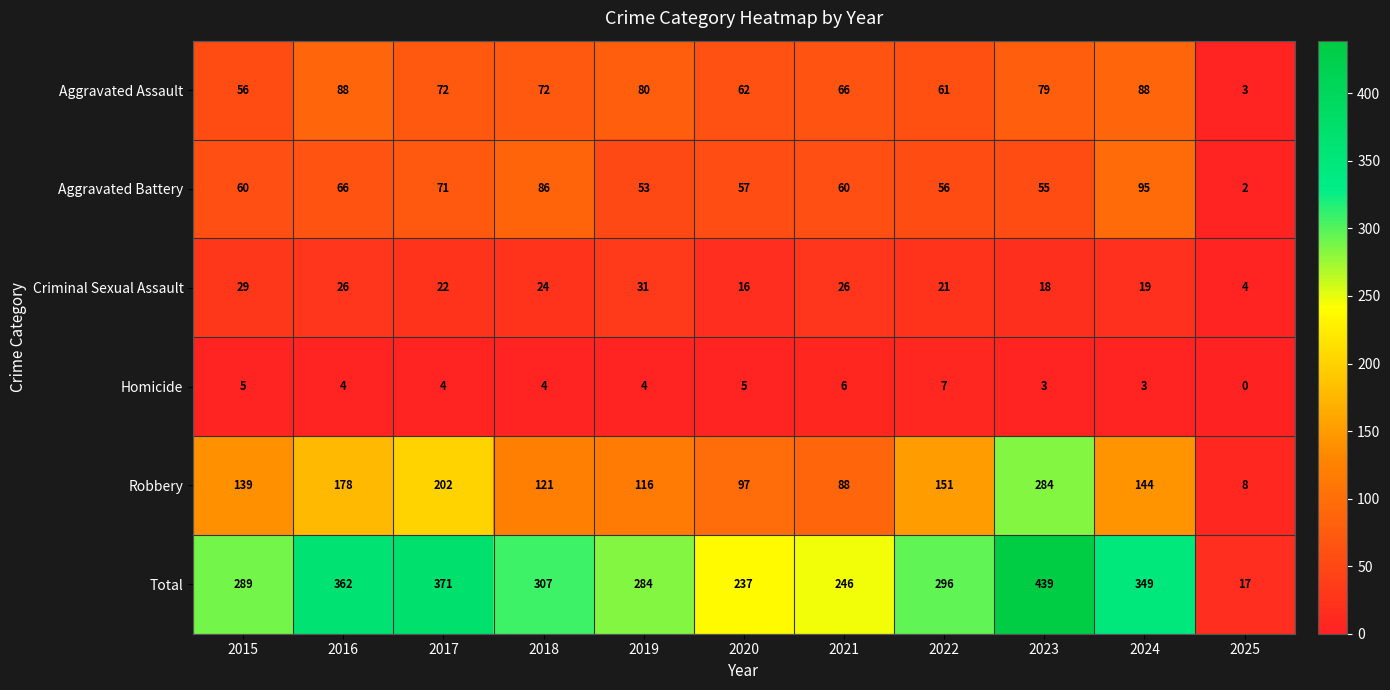

The Aggravated Battery series shows 87 at 2022. True or false?

False